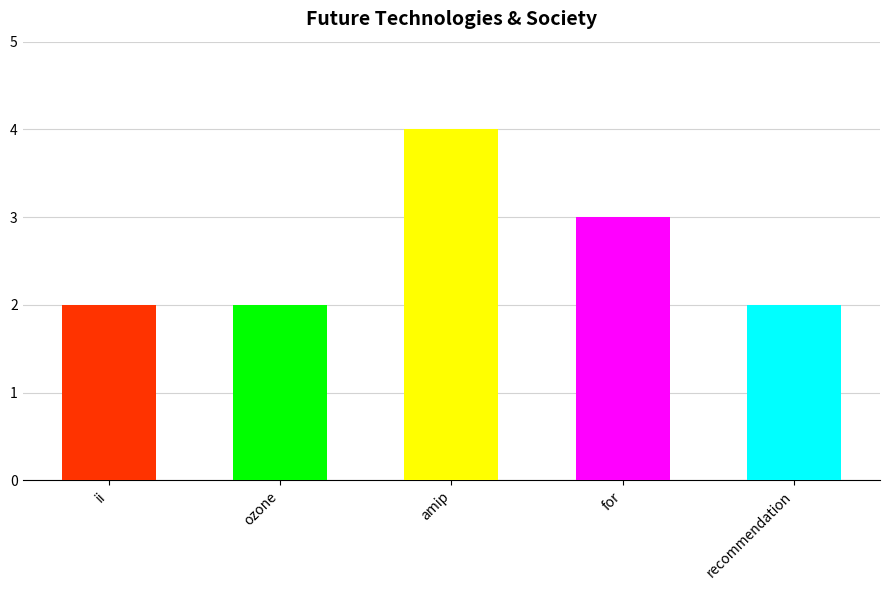

Reading right to left, list all the values displayed in this chart.

recommendation=2	for=3	amip=4	ozone=2	ii=2